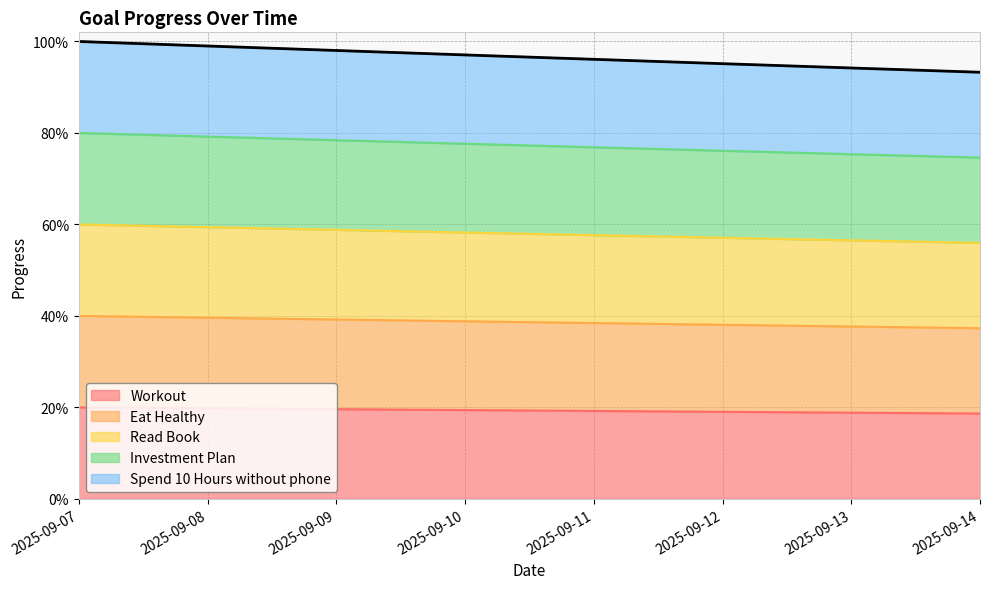

Does the chart have visible grid lines?

Yes